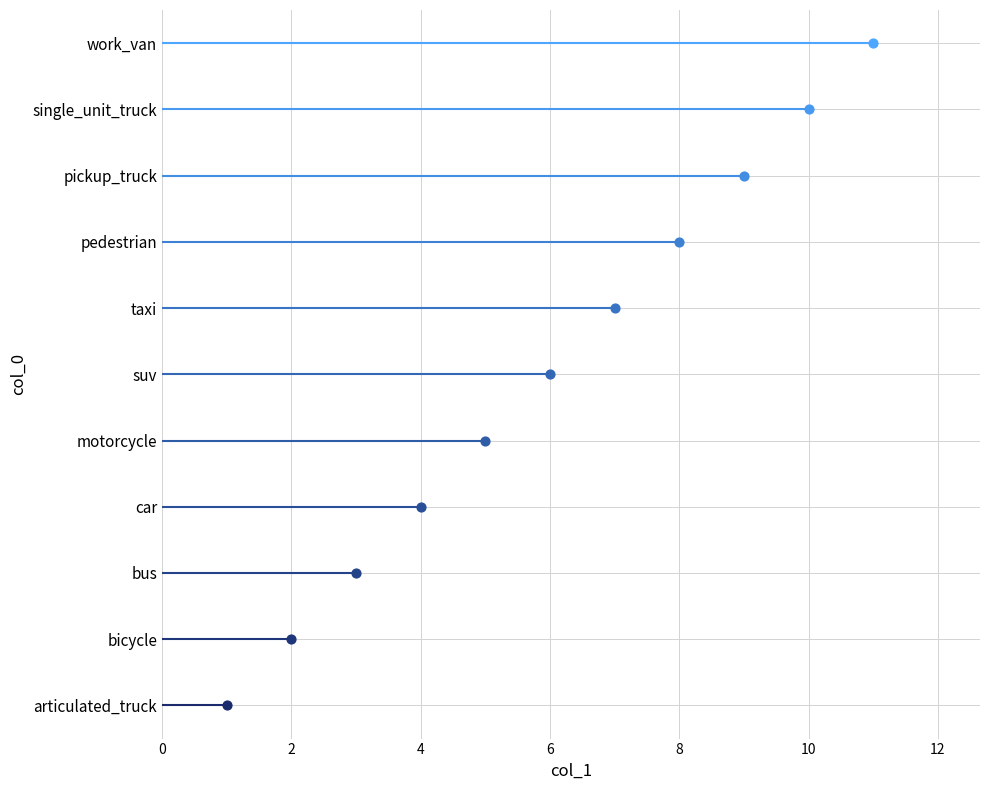

Which has a higher value, bus or suv?

suv